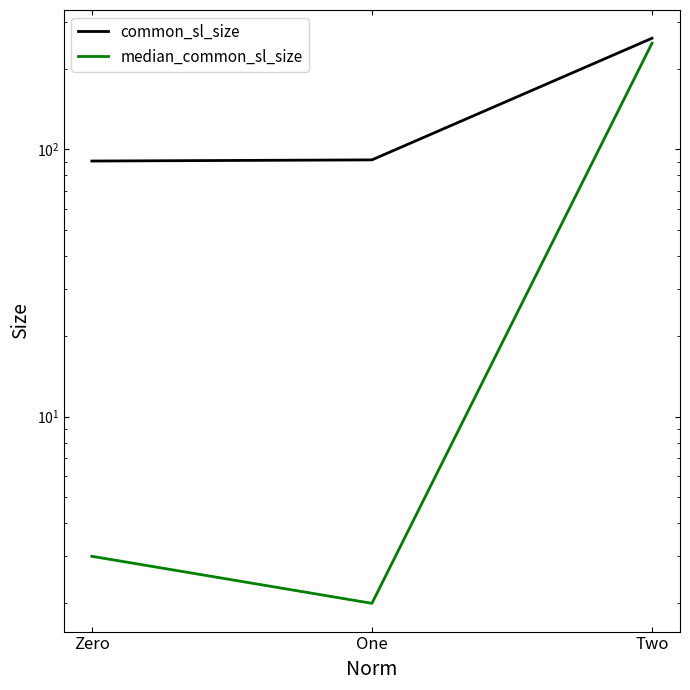

Reading left to right, list all the values displayed in this chart.

common_sl_size: Zero=90.5	One=91.4	Two=260.9
median_common_sl_size: Zero=3.0	One=2.0	Two=250.0